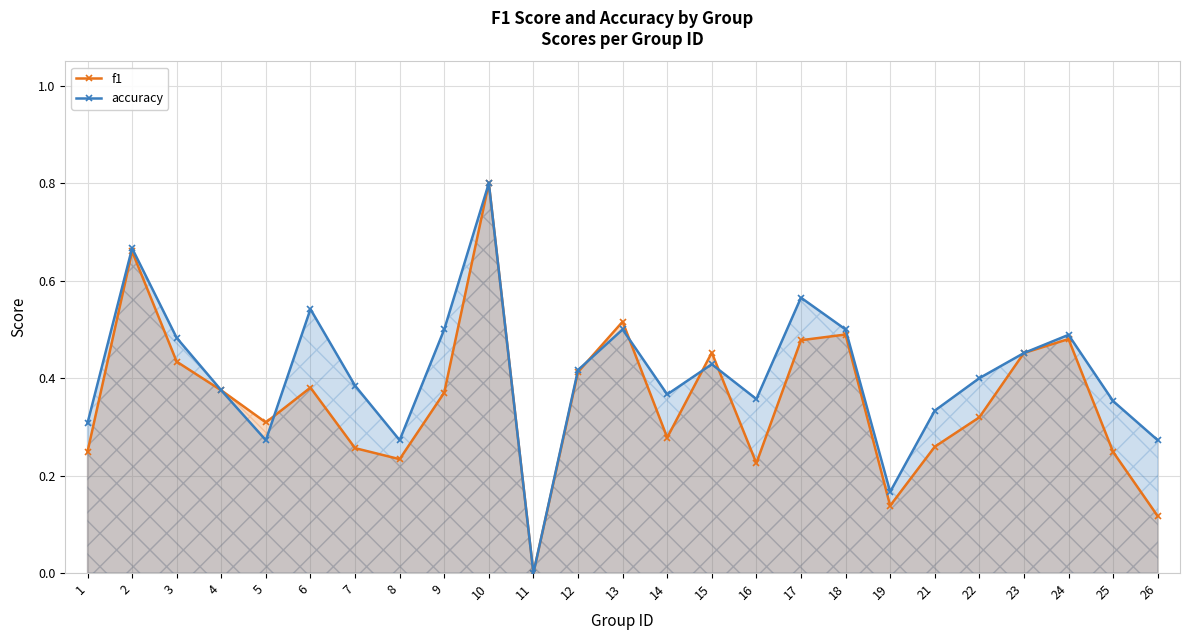

At which label is accuracy closest to 0?

11